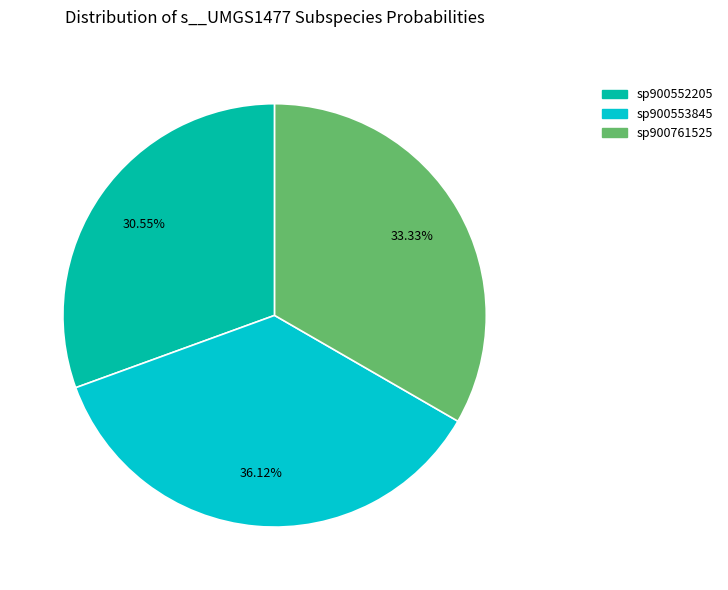

Is there a majority slice in this chart?

No